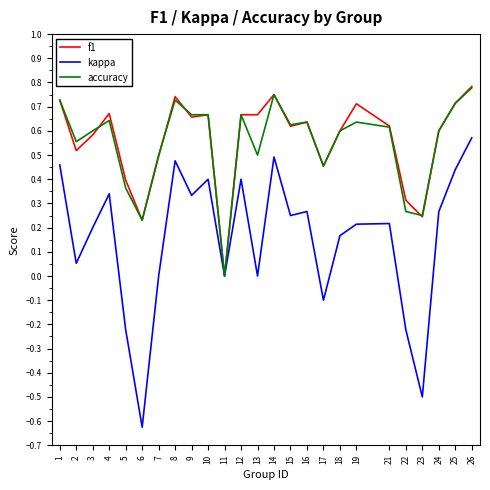

Which series has the widest spread of values?

kappa